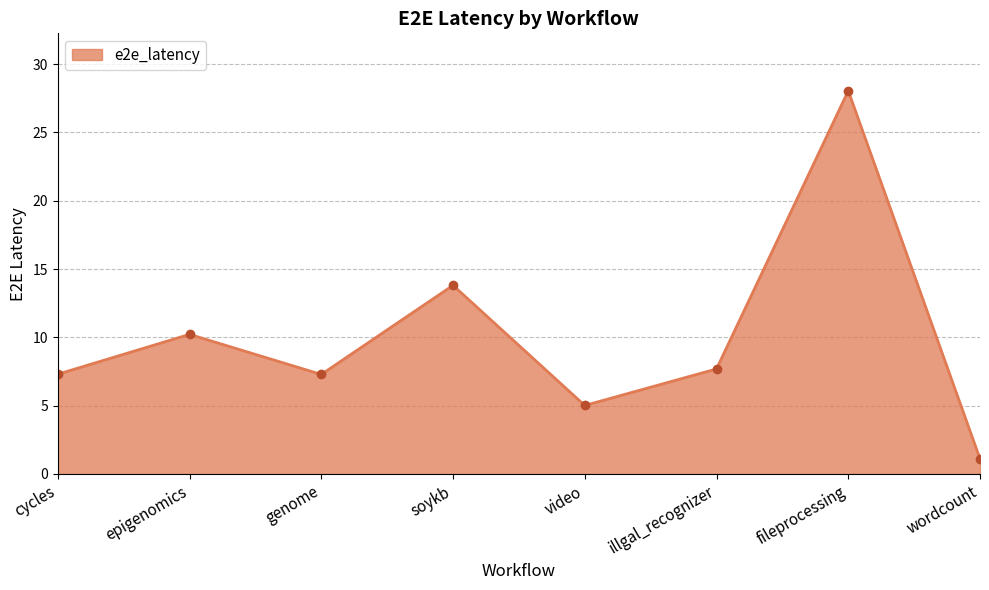

What is the difference between the maximum and second lowest values?

23.0